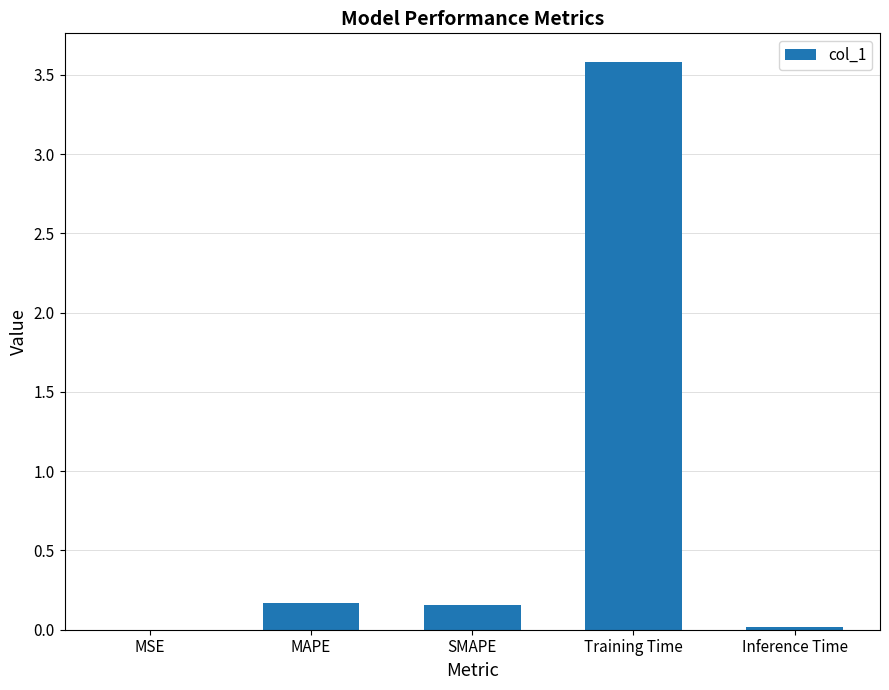

What is the sum of the values at MAPE and SMAPE?

0.3